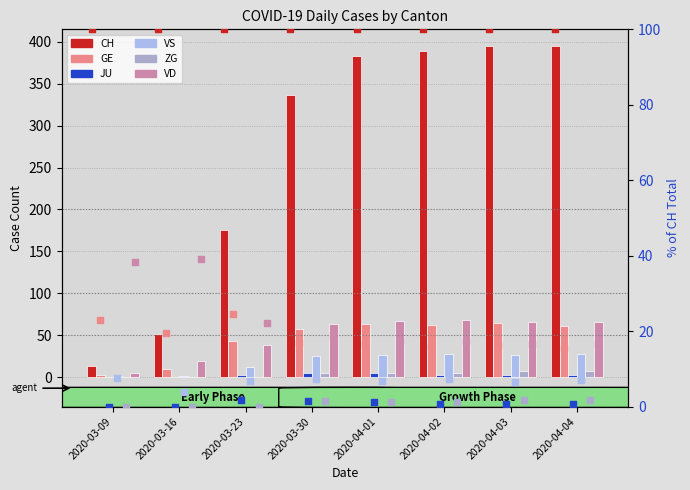

At how many categories does at least one series exceed 7?

8